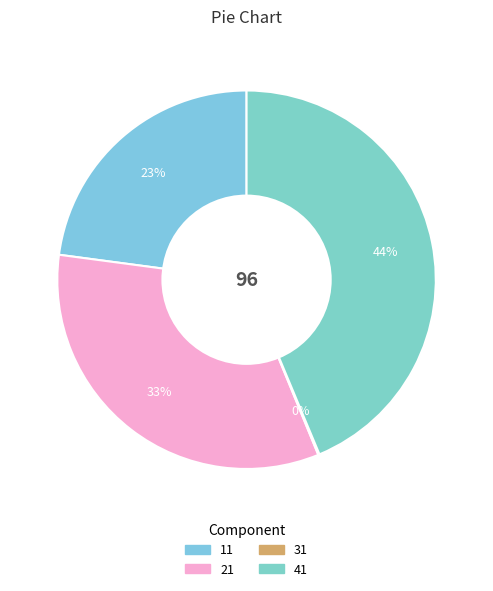

Combined, what portion of the pie is 21 and 31?

33.3%